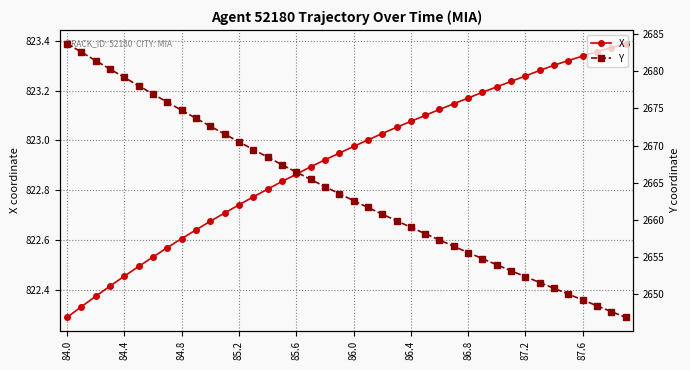

Where is X nearest to the value 822?

84.0